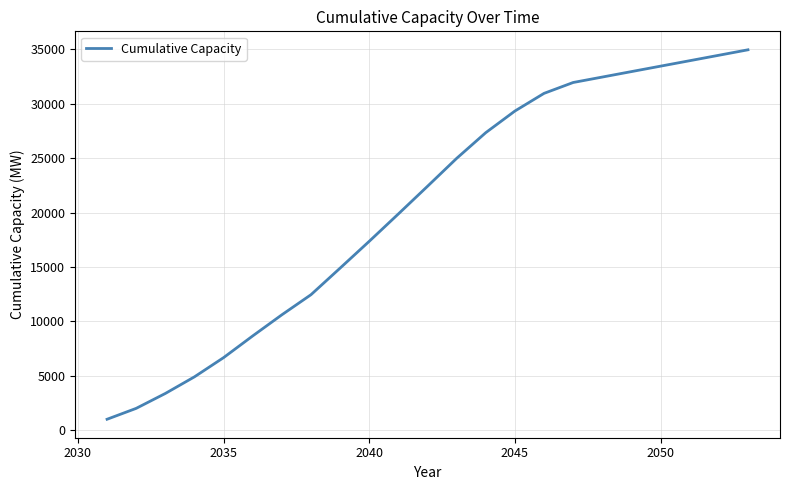

How many lines are shown in the chart?

1